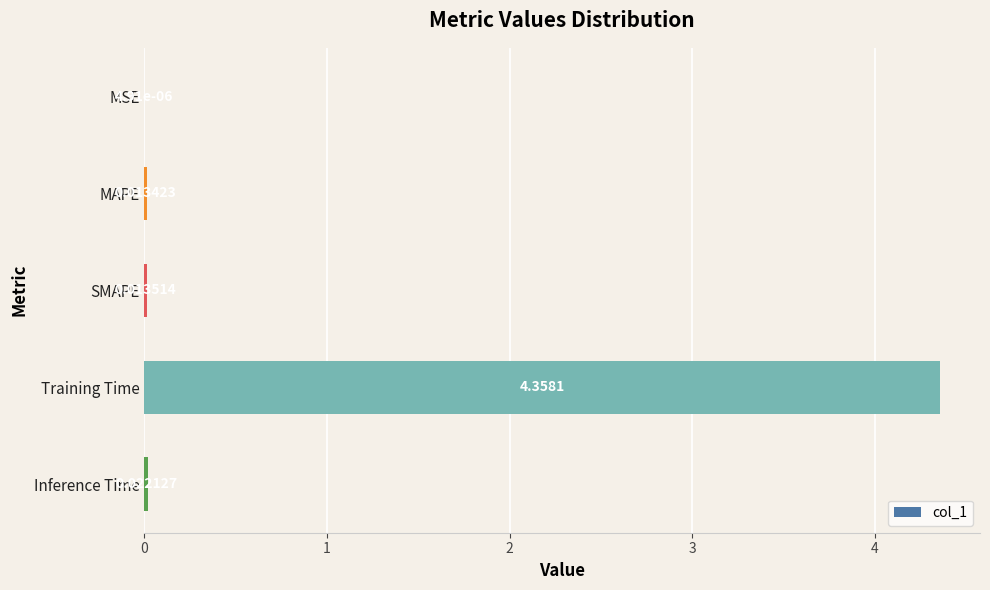

Where is the data nearest to the value 2?

Inference Time